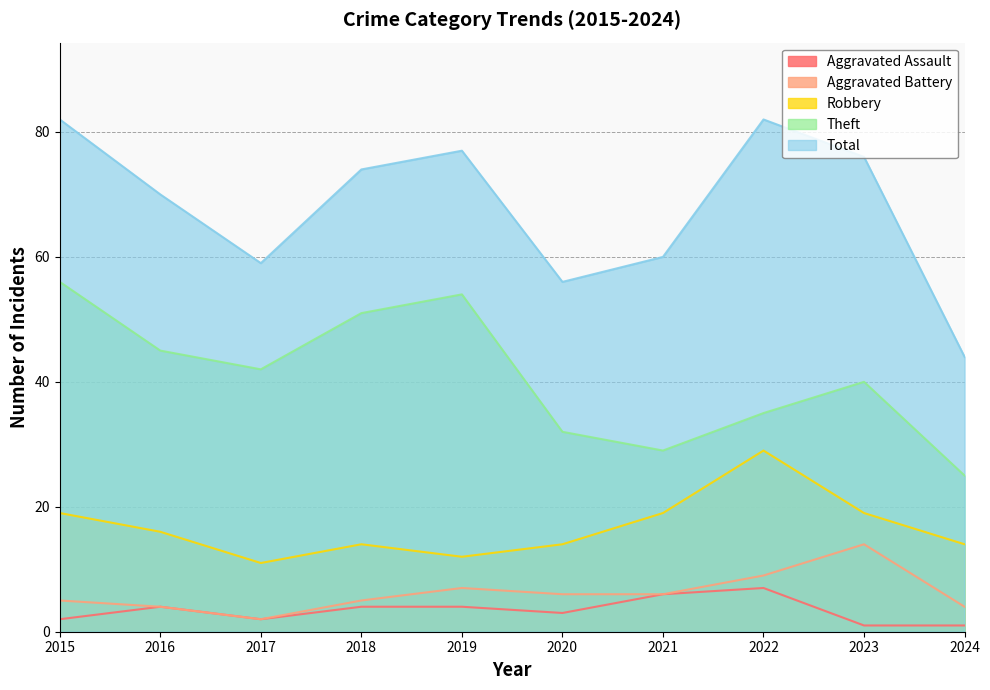

Reading left to right, what are all the values shown in this chart?

Aggravated Assault: 2	4	2	4	4	3	6	7	1	1
Aggravated Battery: 5	4	2	5	7	6	6	9	14	4
Robbery: 19	16	11	14	12	14	19	29	19	14
Theft: 56	45	42	51	54	32	29	35	40	25
Total: 82	70	59	74	77	56	60	82	76	44